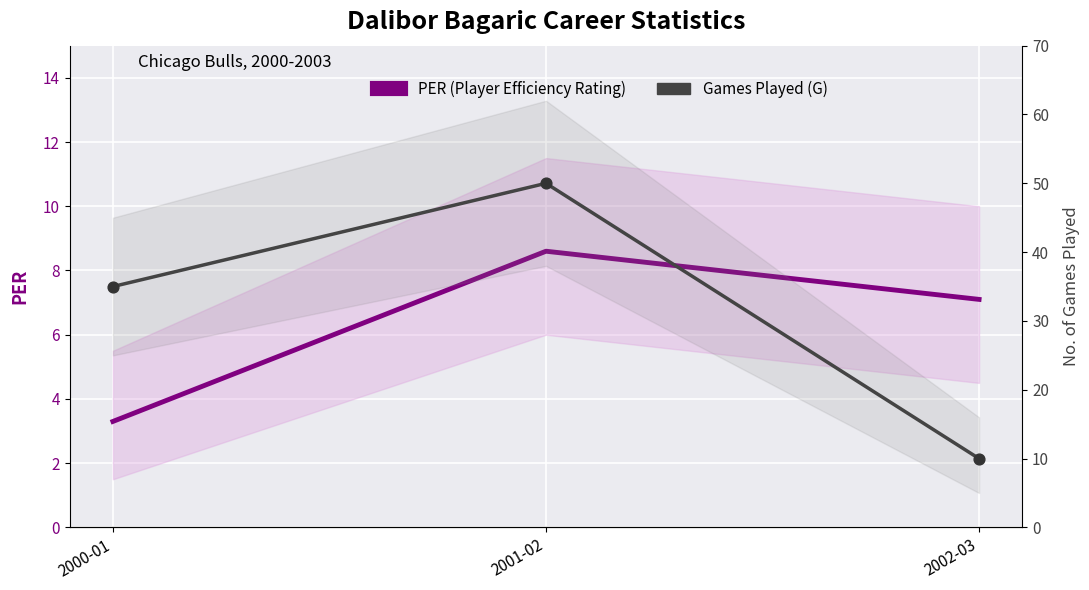

At which category is the sum across all series the highest?

2001-02